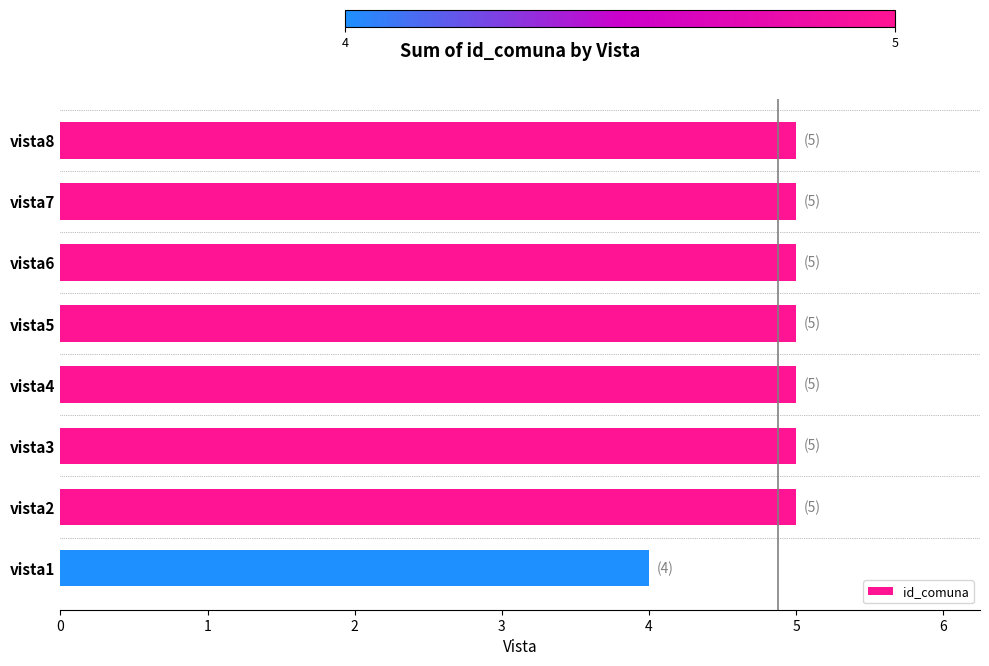

Reading top to bottom, what are all the values shown in this chart?

vista8=5	vista7=5	vista6=5	vista5=5	vista4=5	vista3=5	vista2=5	vista1=4